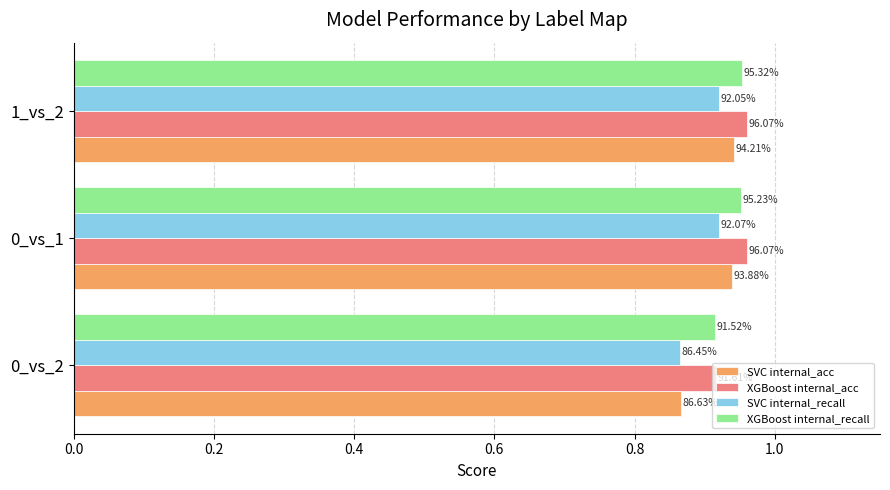

What are all the series names shown in the legend?

SVC internal_acc, XGBoost internal_acc, SVC internal_recall, XGBoost internal_recall